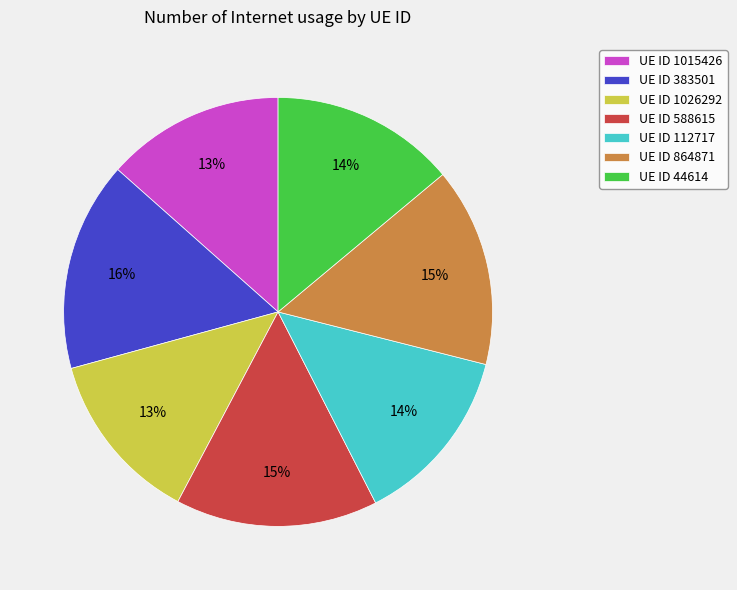

Does UE ID 588615 account for over 50% of the chart?

No